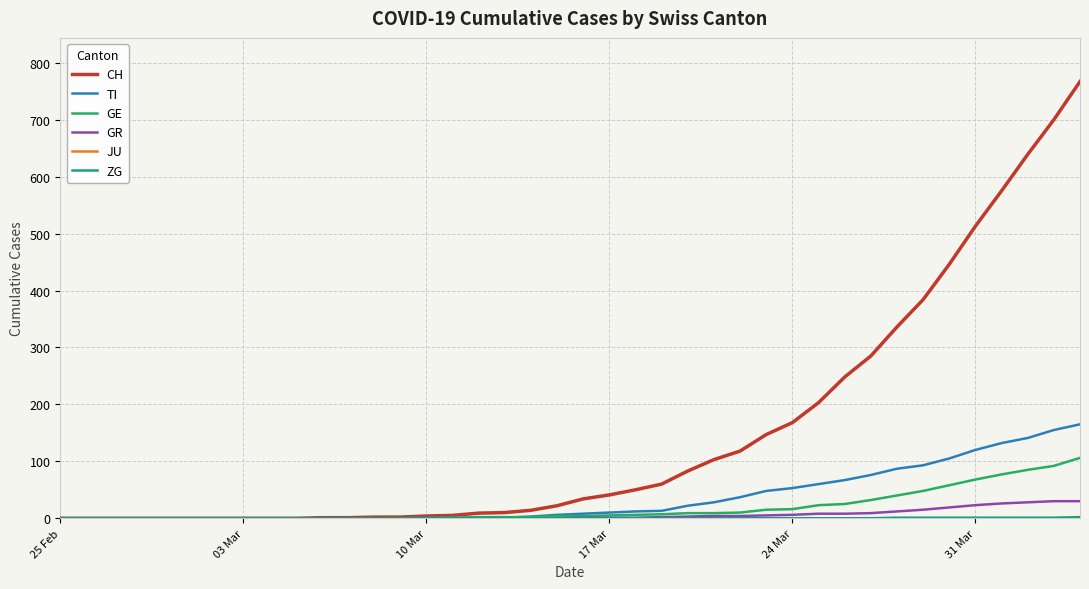

Which series has the largest total across all categories?

CH